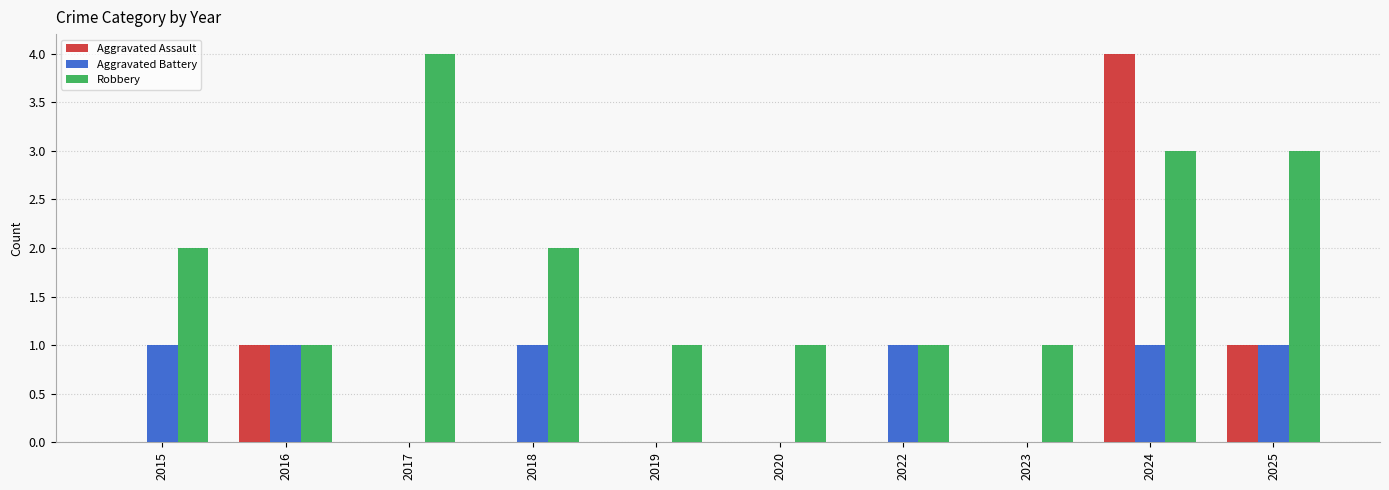

How many groups of bars are there?

10